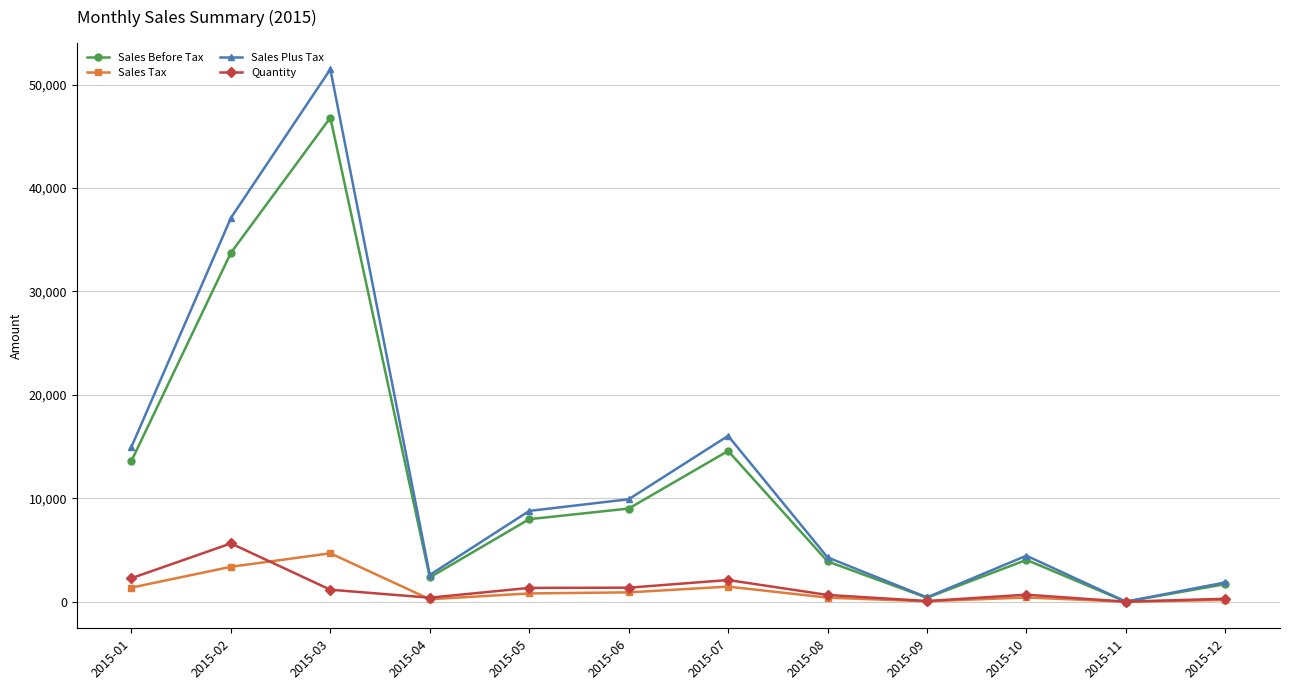

How many lines are shown in the chart?

4